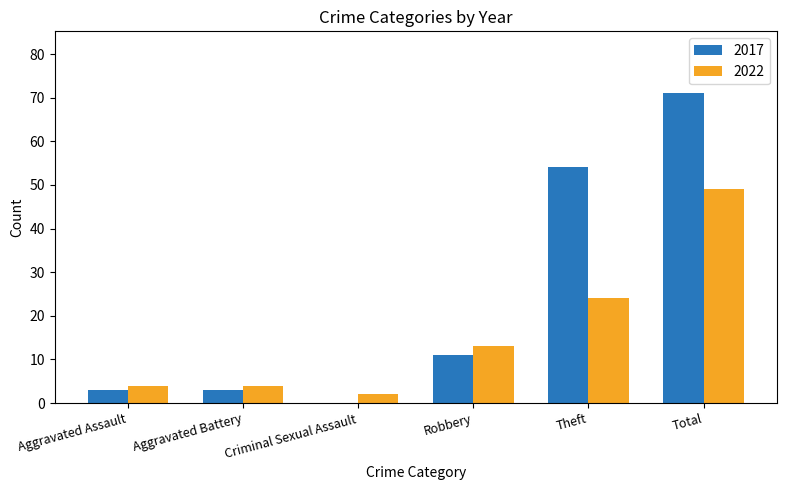

How many data points does each series have?

6